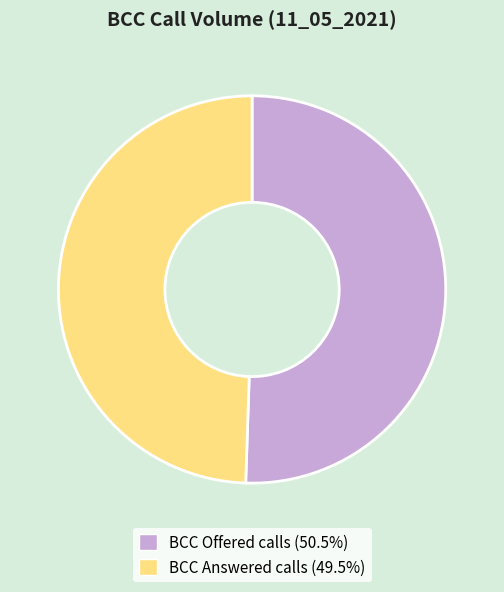

True or false: BCC Answered calls accounts for 49% of the total.

True